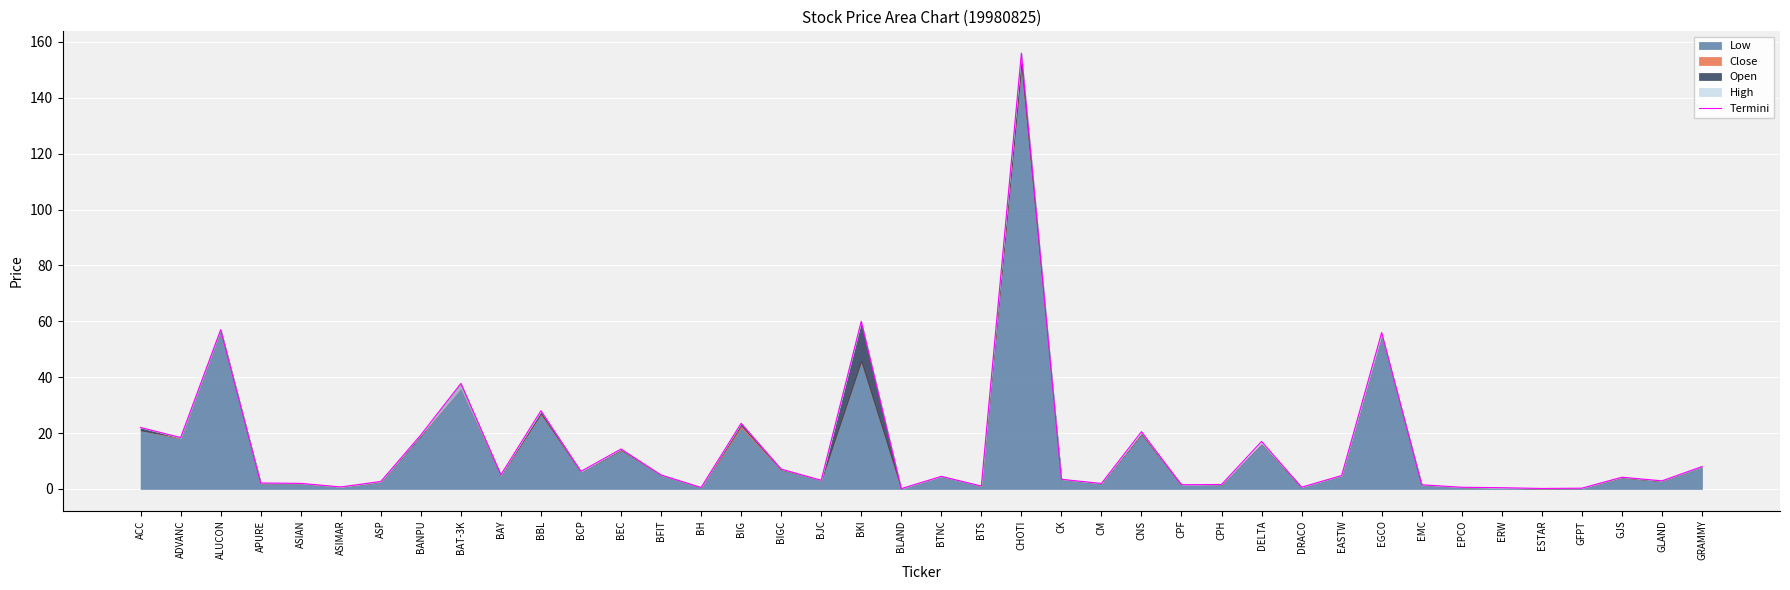

At which label is the value closest to 78?

BKI